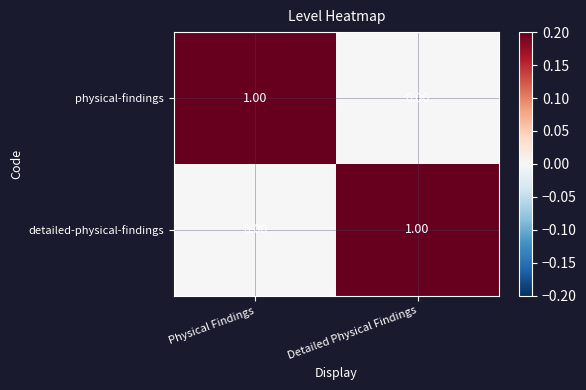

At Detailed Physical Findings, list the series in order from largest to smallest.

detailed-physical-findings, physical-findings